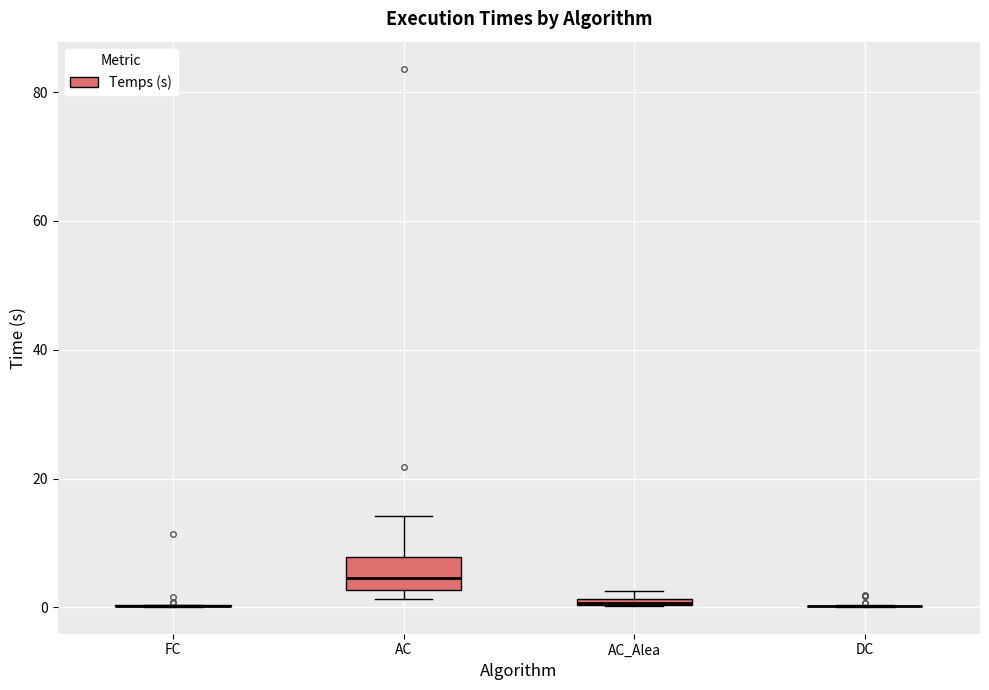

Comparing the boxes themselves (not the whiskers), which one is the tallest?

AC